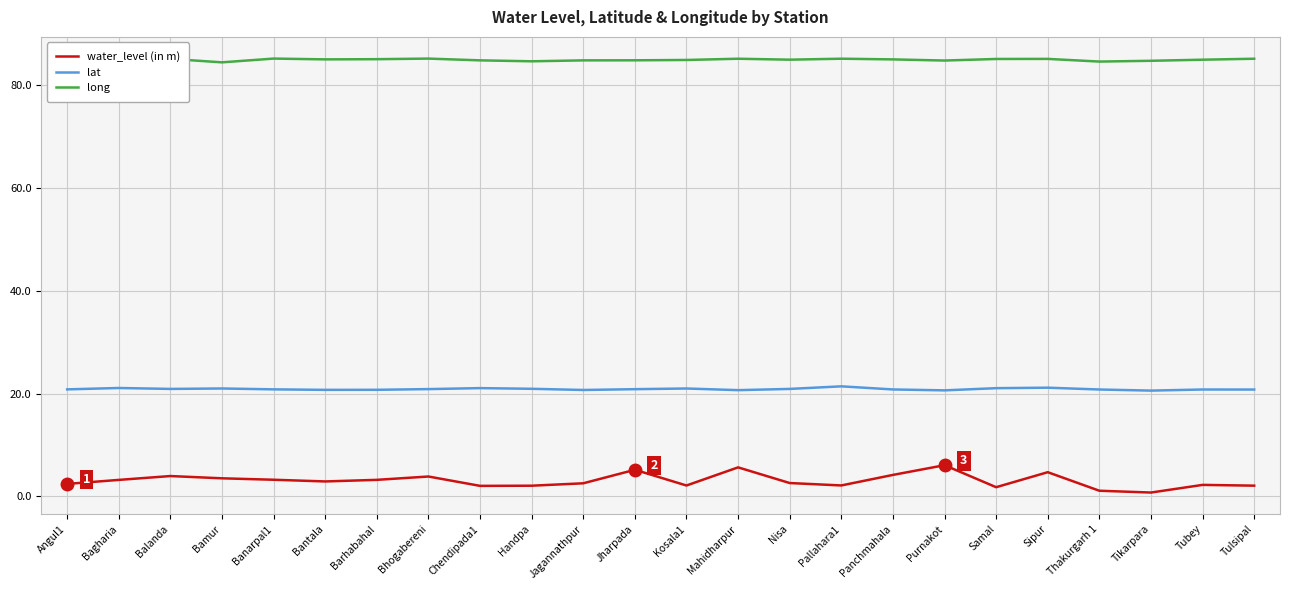

What is the maximum value for lat?

21.4